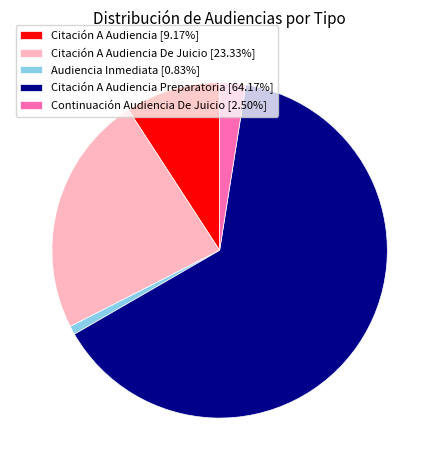

Is the sum of Continuación Audiencia De Juicio [2.50%] and Audiencia Inmediata [0.83%] greater than half?

No